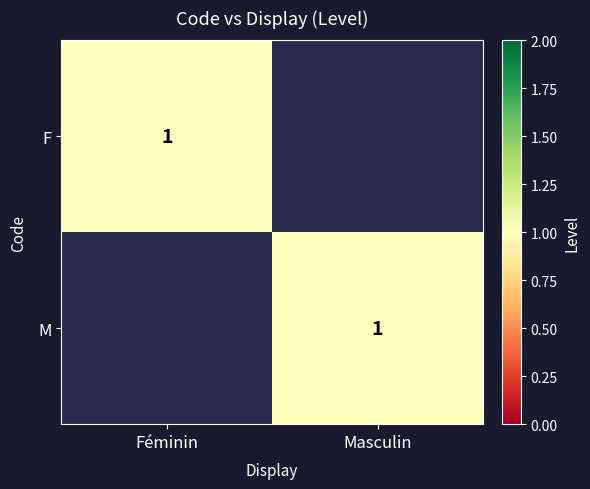

Is it true that F equals 1 at Féminin?

True